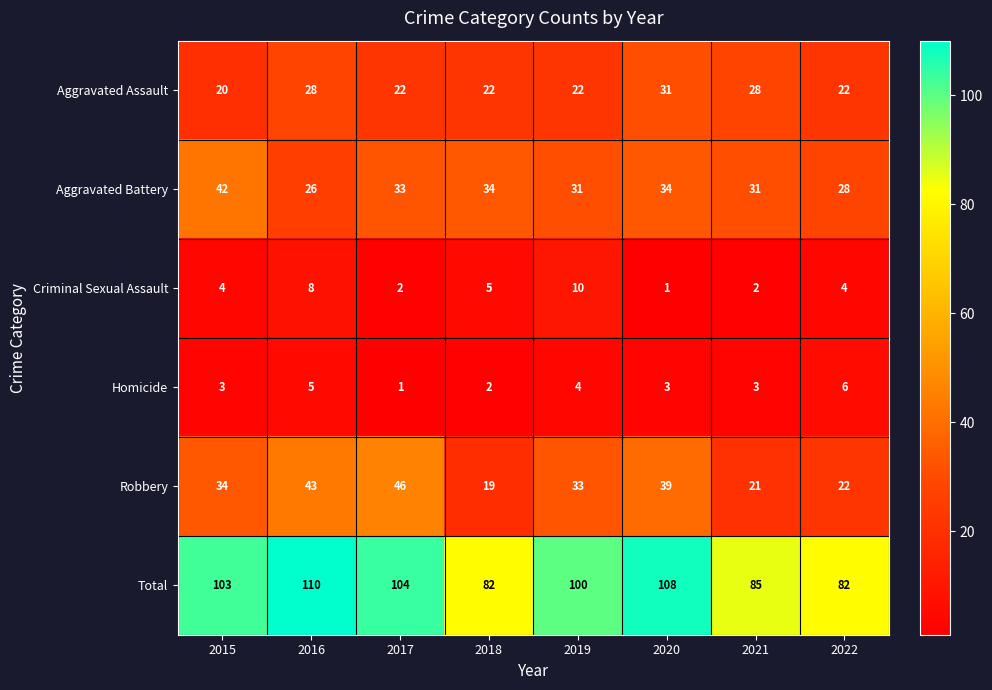

What is the maximum value shown in the chart?

110